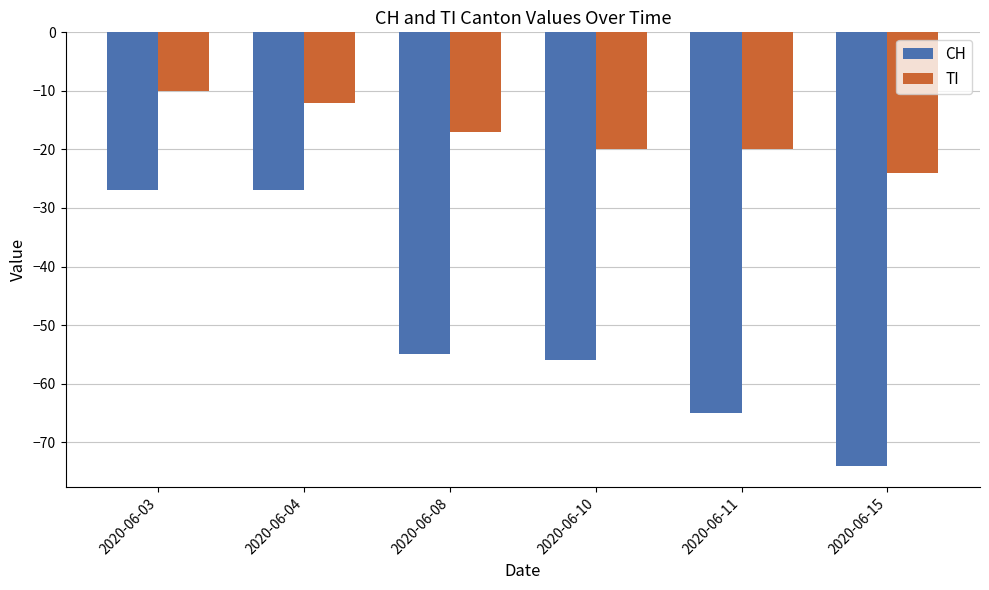

Rank the series by their average value, from highest to lowest.

TI, CH